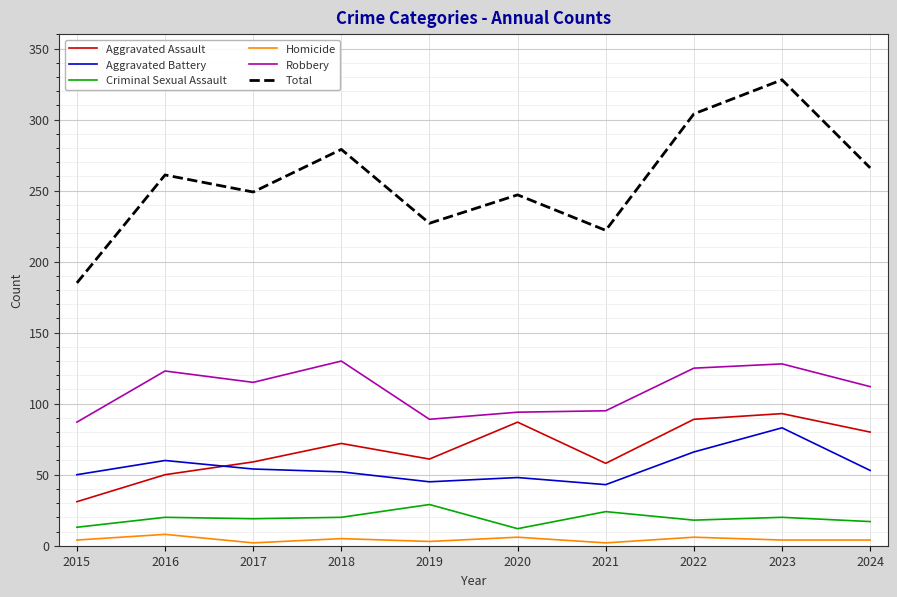

Which category has the lowest value in the Aggravated Assault series?

2015